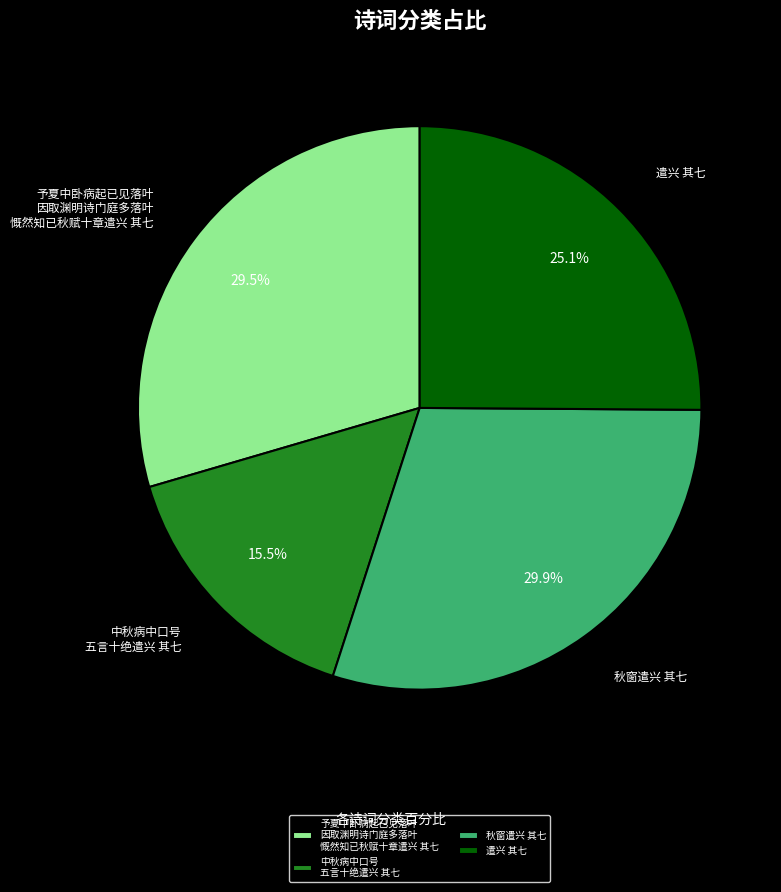

Combined, what portion of the pie is 秋窗遣兴 其七 and 遣兴 其七?

55.0%